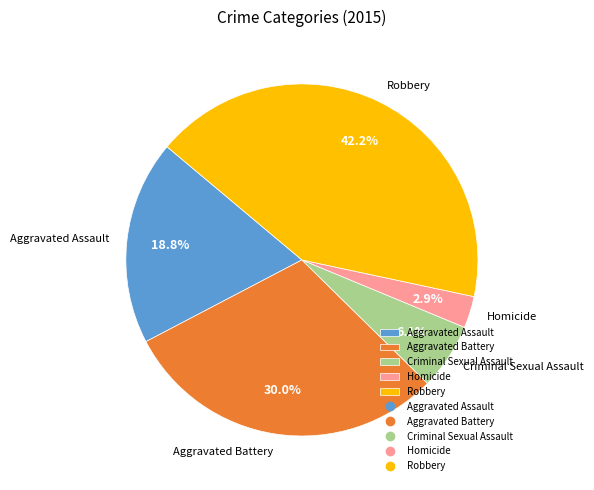

What portion of the pie excludes Criminal Sexual Assault?

93.9%